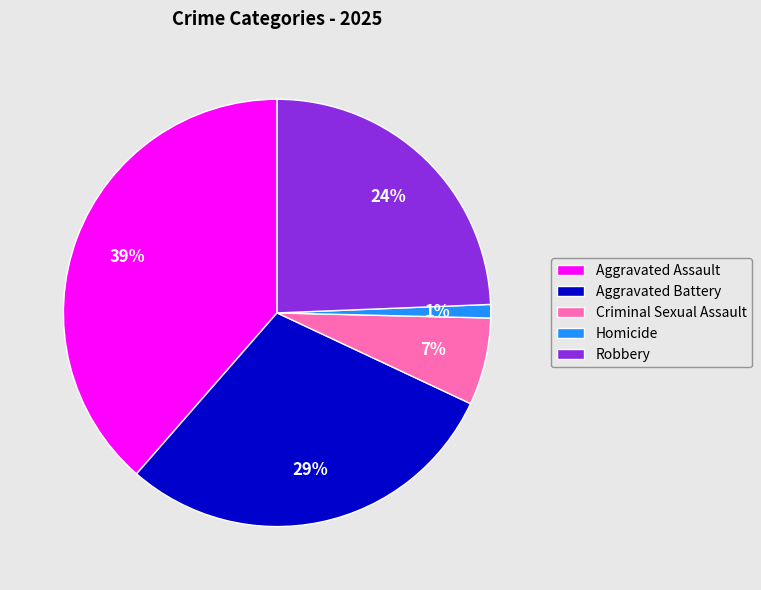

Is Aggravated Battery the majority of the pie?

No